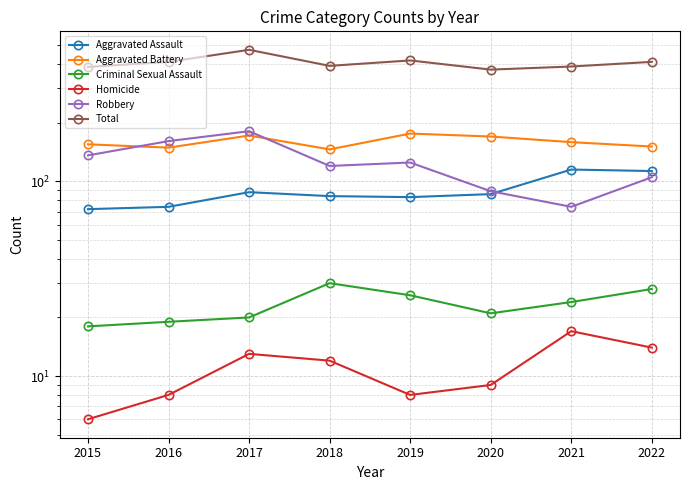

True or false: Criminal Sexual Assault has a value of 18 at 2015.

True